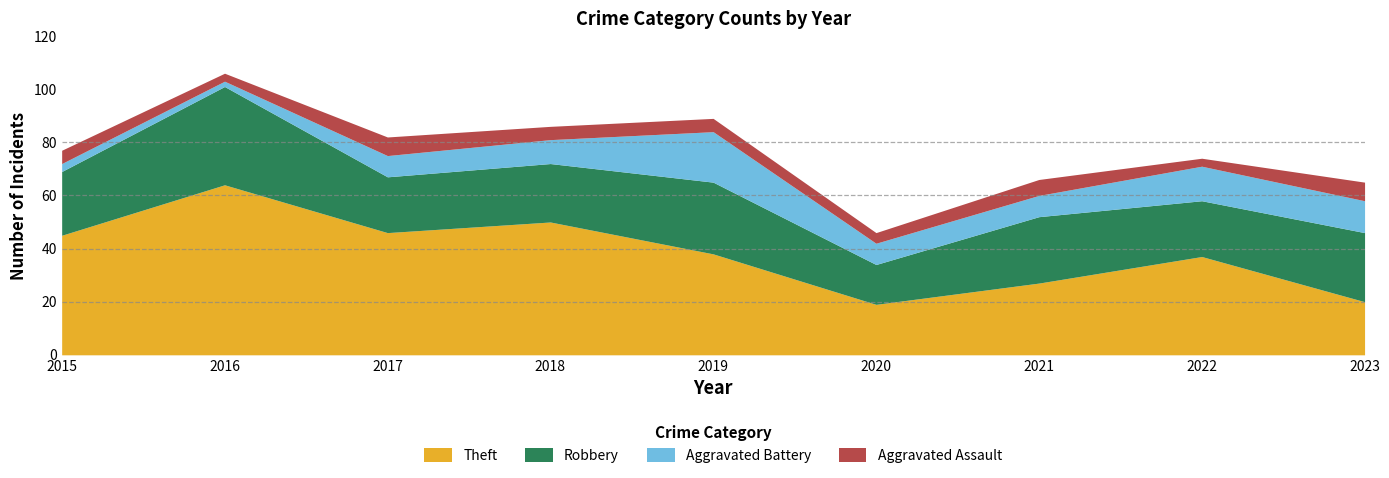

Rank the series at 2015 from highest to lowest value.

Theft, Robbery, Aggravated Assault, Aggravated Battery